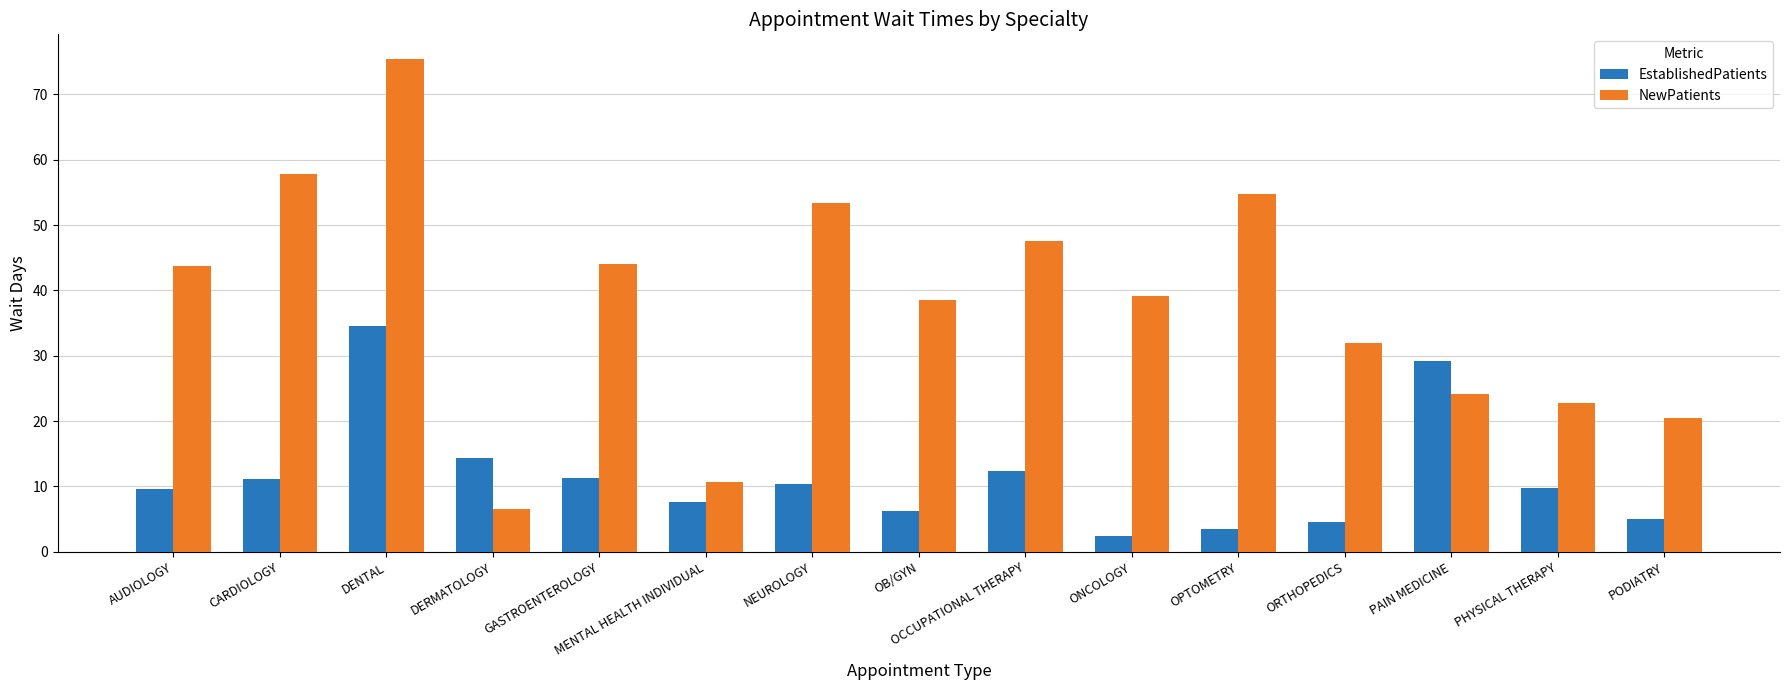

The NewPatients series shows 53.3 at NEUROLOGY. True or false?

True